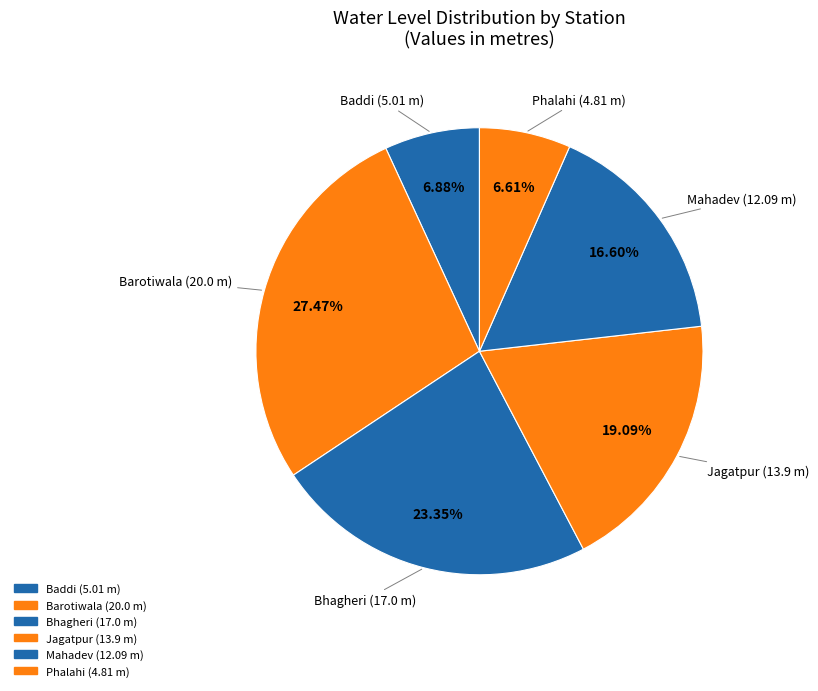

Between Phalahi and Bhagheri, which is larger?

Bhagheri